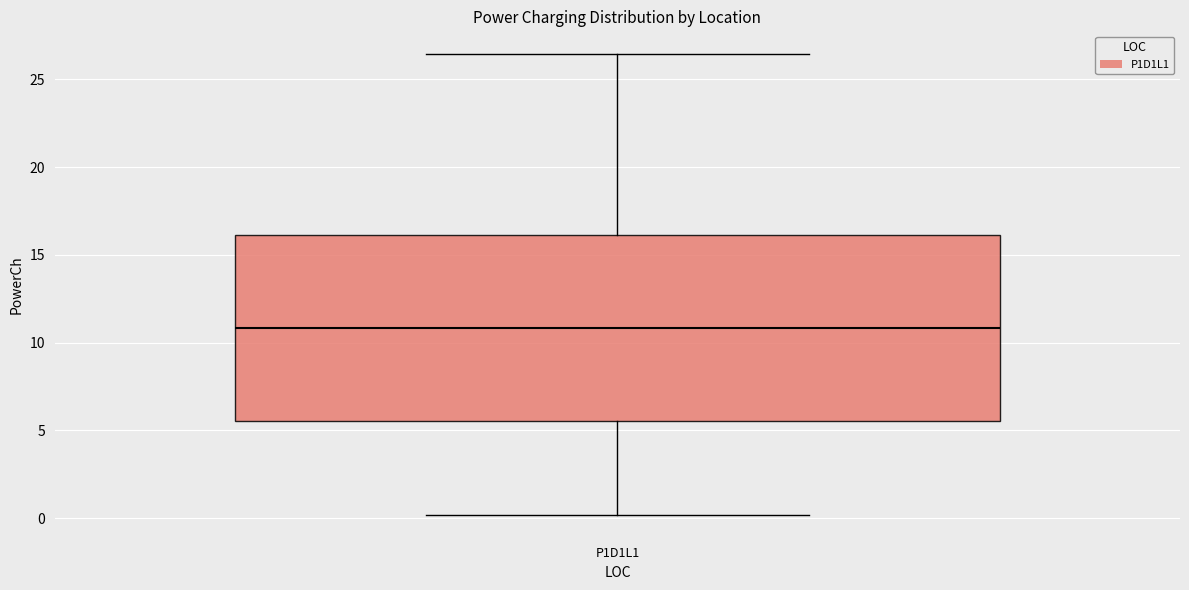

Transcribe this box plot: give where the median line is, the range the box spans, and where the two whiskers end, as read against the y-axis. The values are not printed on the chart, so give them approximately, as read against the axis.

median 11.0, box 5.5 to 16.0, whiskers 0.0 to 26.5